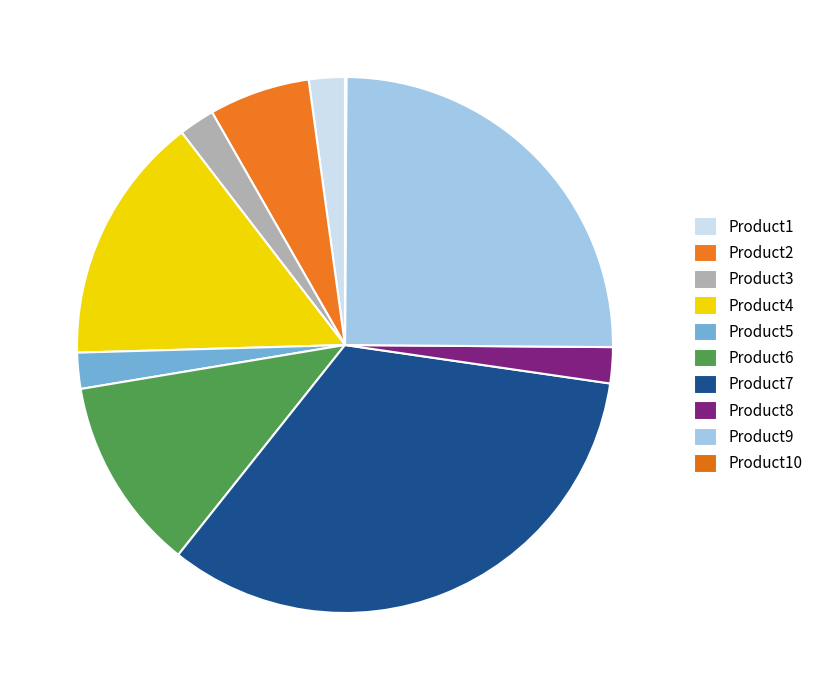

Is it true that Product1 is 2% of the pie?

True